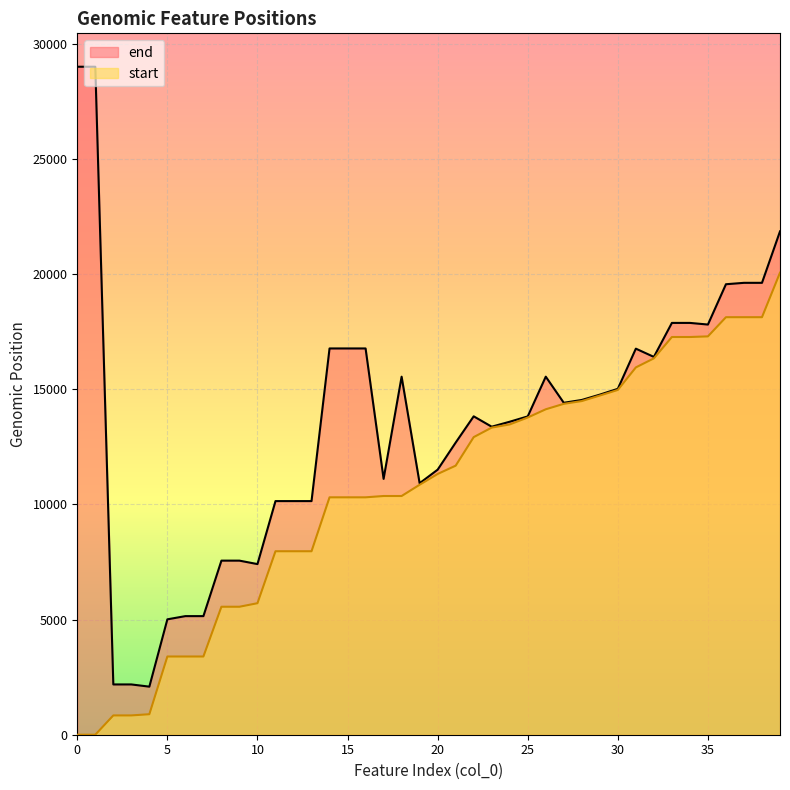

Does the chart display data point markers on the line(s)?

No